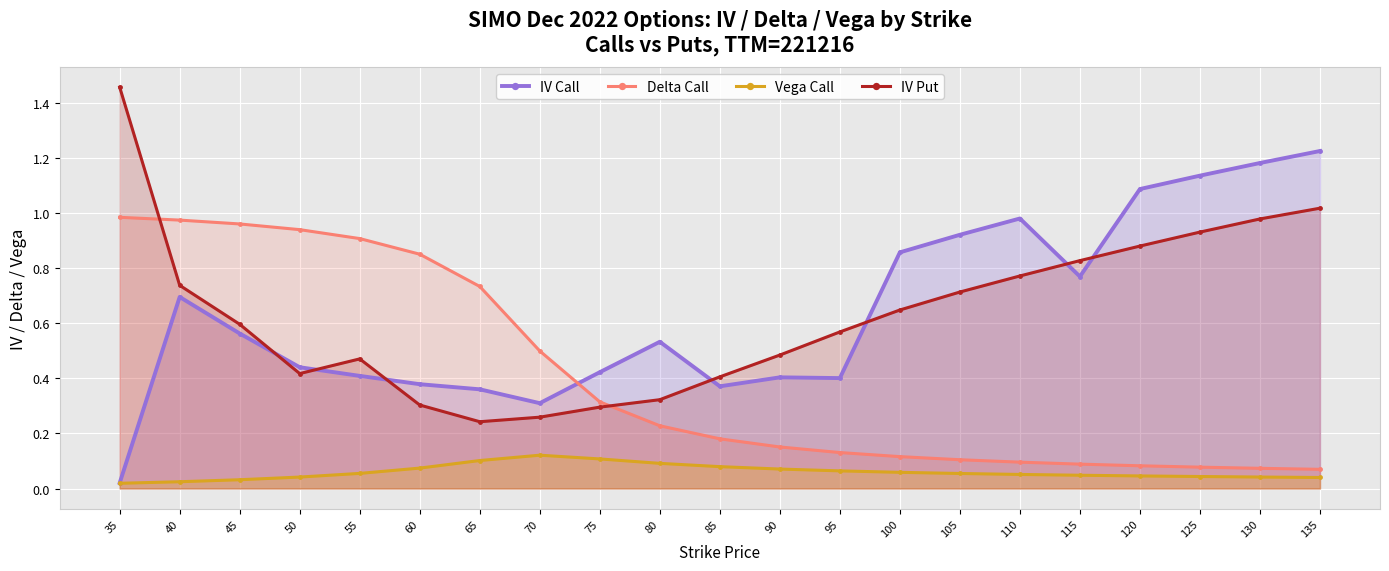

What is the sum of all IV Put values?

13.3